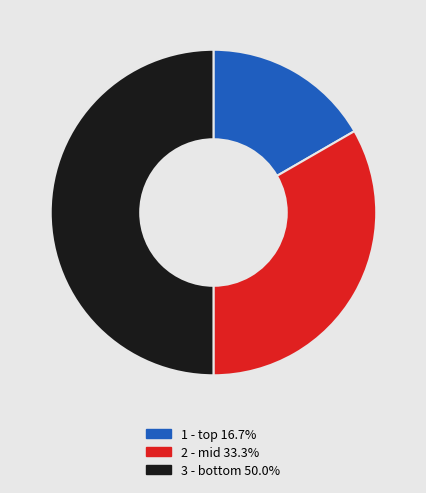

What is the smallest slice in the pie chart?

1 - top